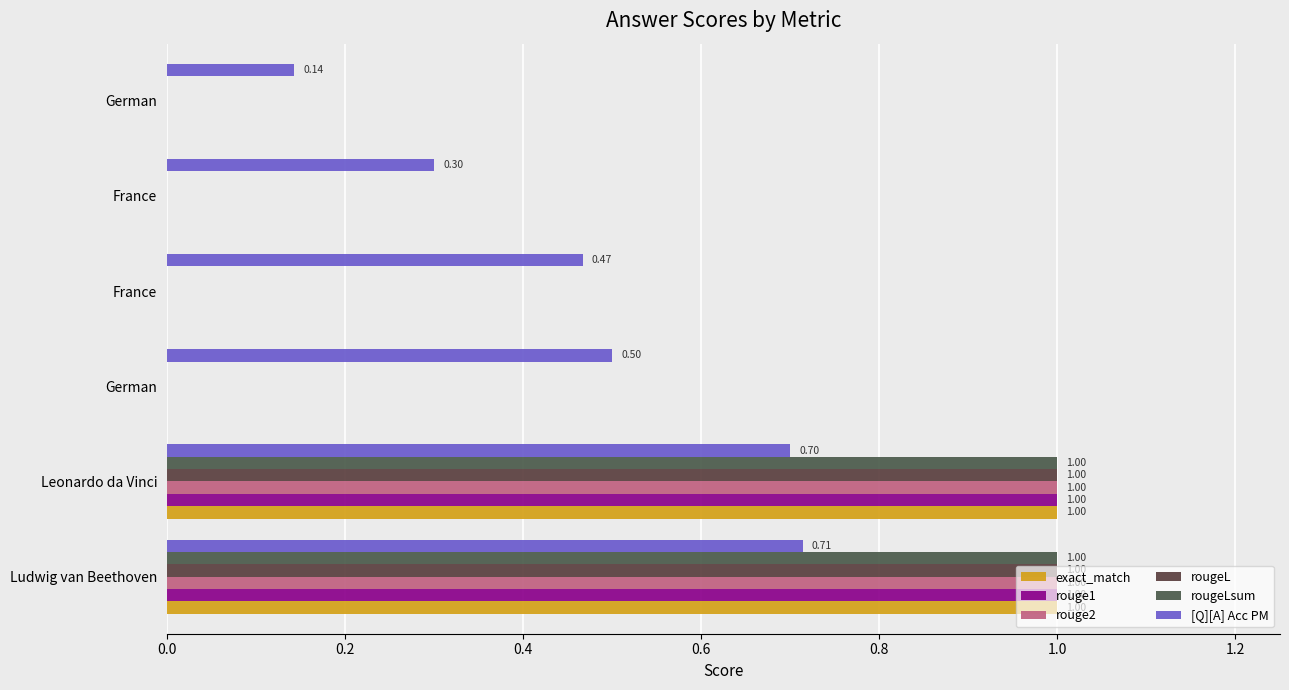

How many data points does each series have?

6